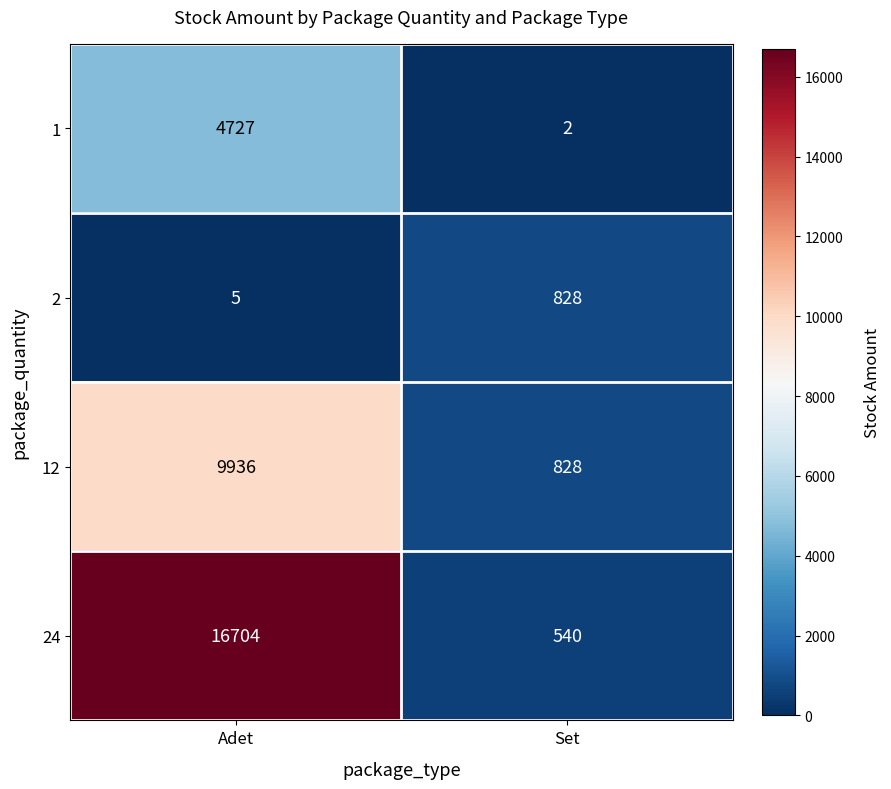

List the series in order of their overall mean, lowest first.

2, 1, 12, 24